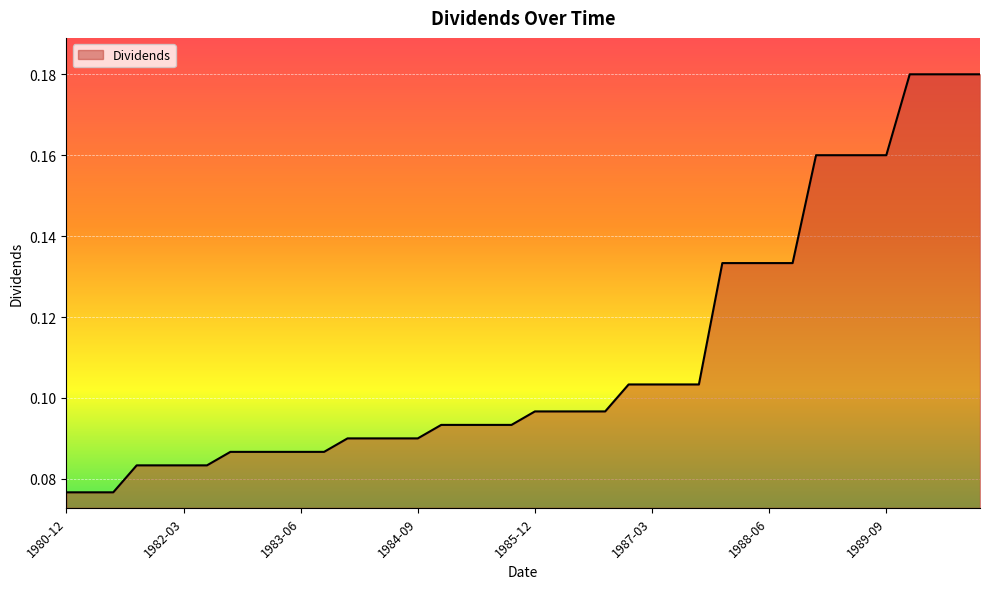

Does the chart have visible grid lines?

Yes